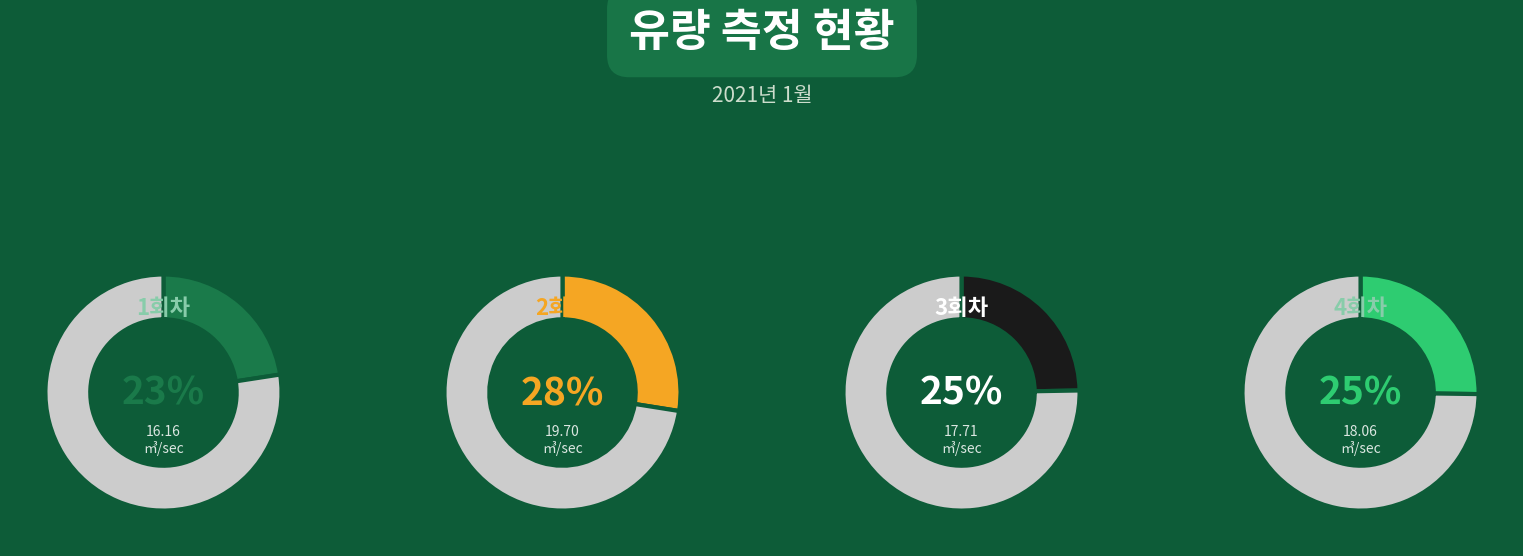

To the nearest percent, what portion does 1회차 represent?

23%